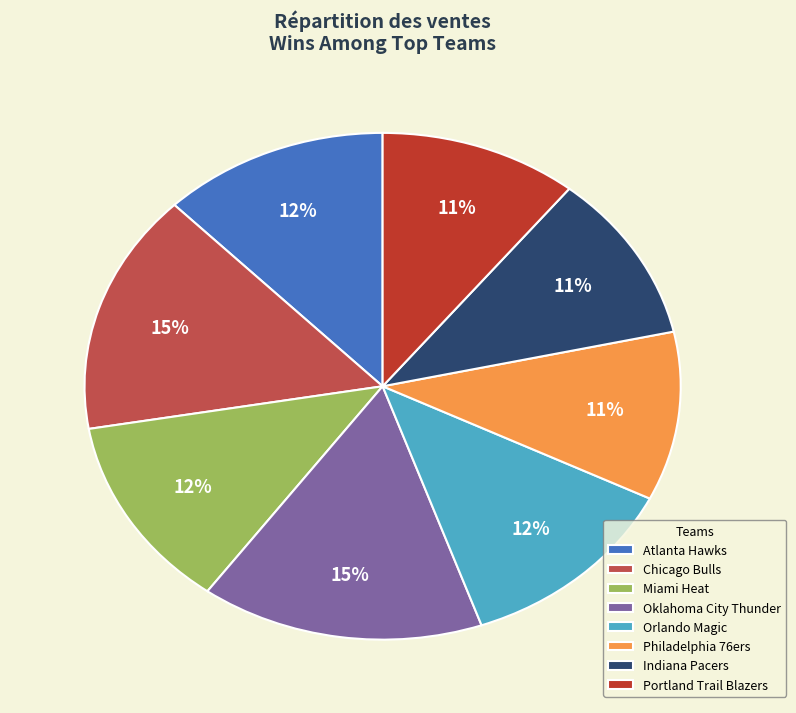

Is there a majority slice in this chart?

No